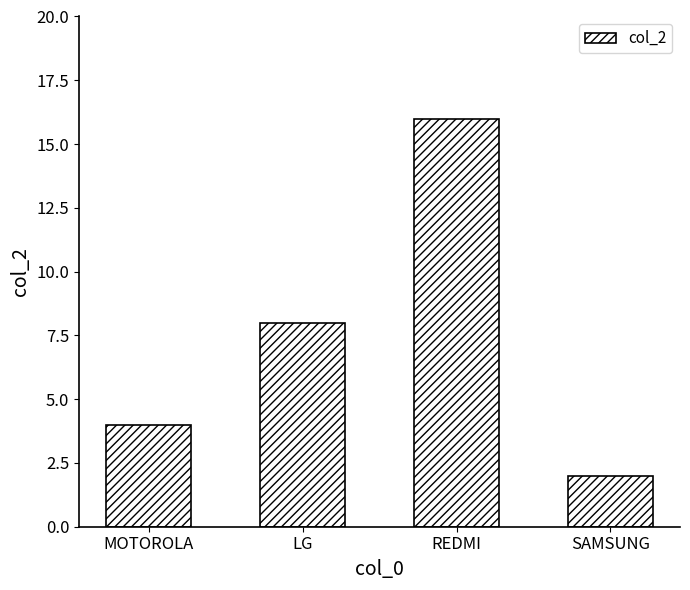

Rank the categories by value from highest to lowest.

REDMI, LG, MOTOROLA, SAMSUNG